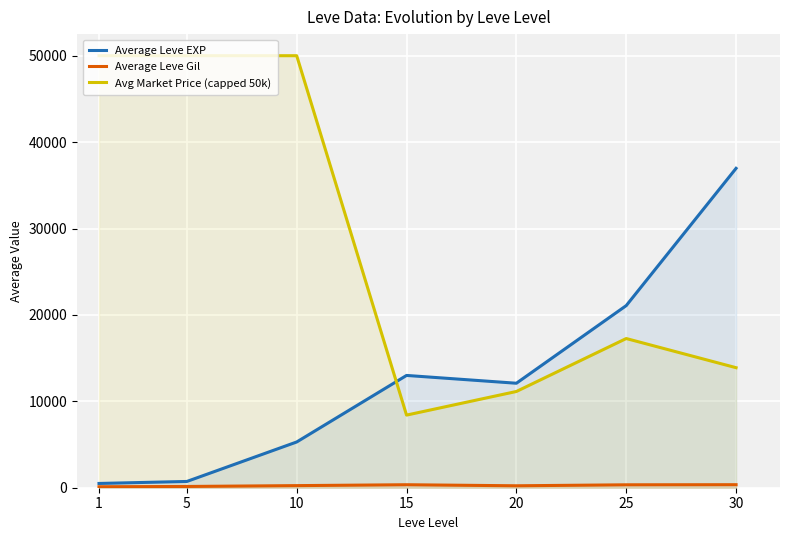

Reading left to right, extract all data points from this chart.

Average Leve EXP: 494	725	5295	12996	12093	21078	36965
Average Leve Gil: 113	146	243	346	224	338	350
Avg Market Price (capped 50k): 50000	50000	50000	8405	11139	17267	13892